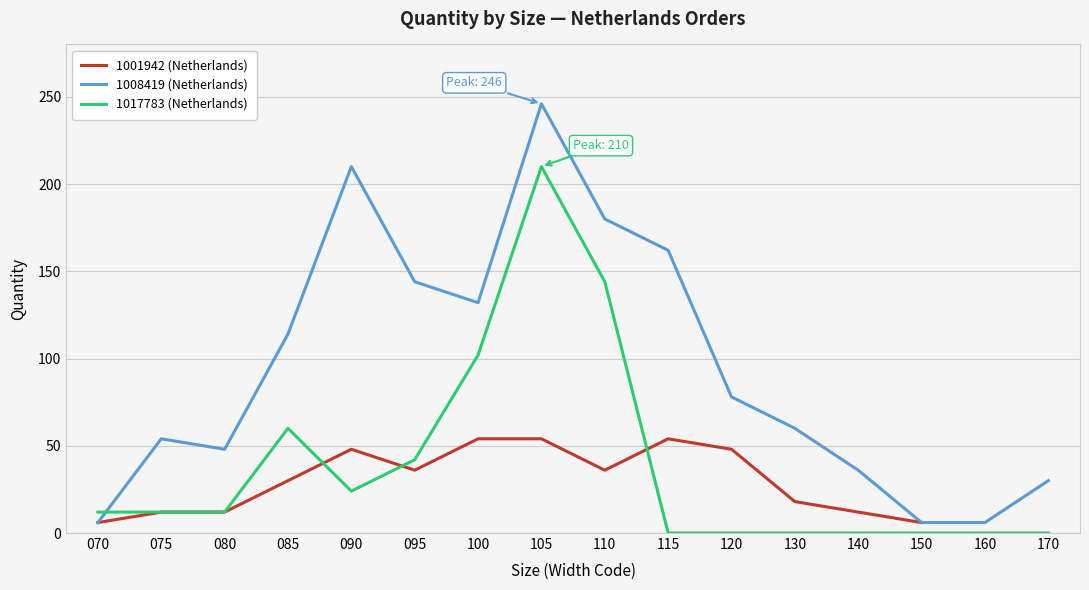

Rank the series by their maximum value, from lowest to highest.

1001942 (Netherlands), 1017783 (Netherlands), 1008419 (Netherlands)